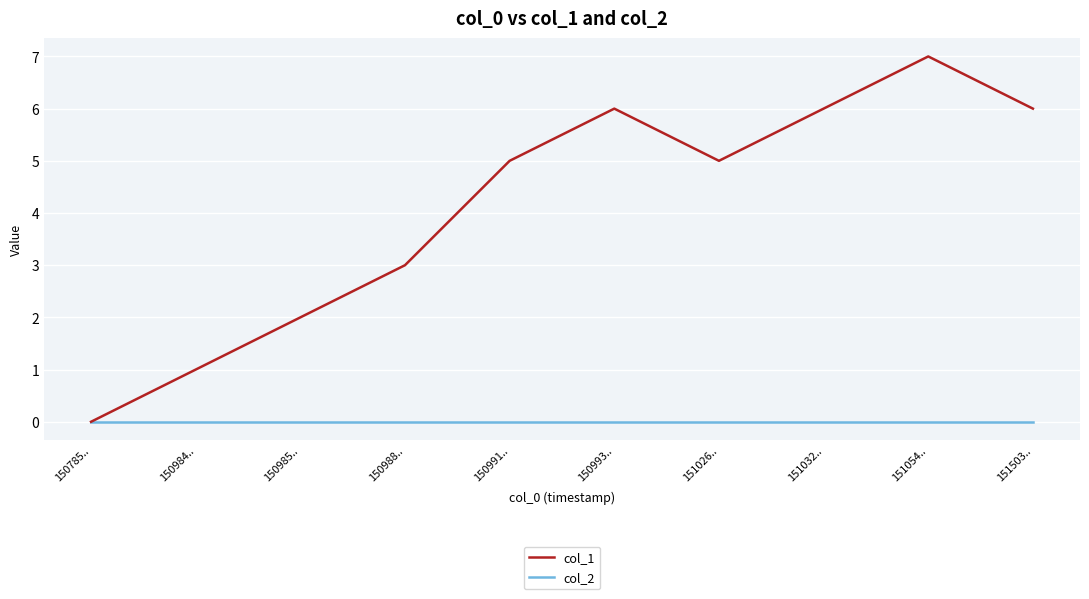

What is the highest value of the col_1 series?

7